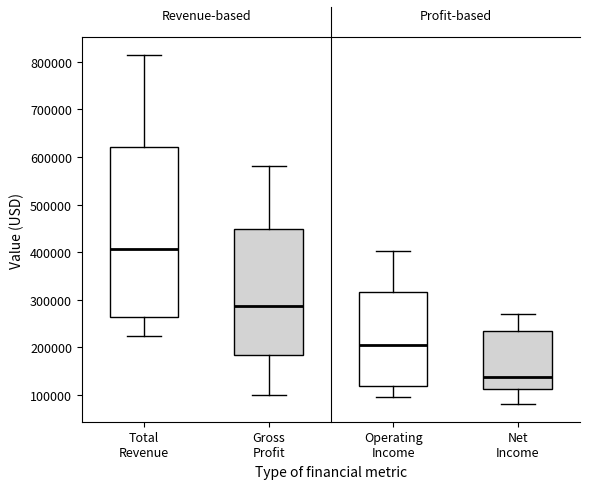

Where does the lower whisker of the box for Total Revenue end on the y-axis? The values are not printed on the chart, so give them approximately, as read against the axis.

220000